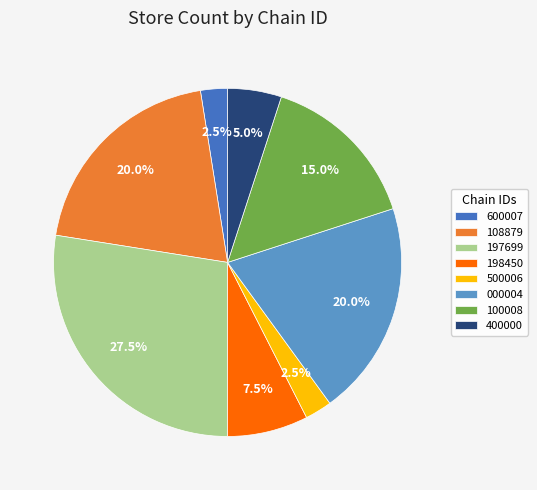

Does any single category account for the majority?

No